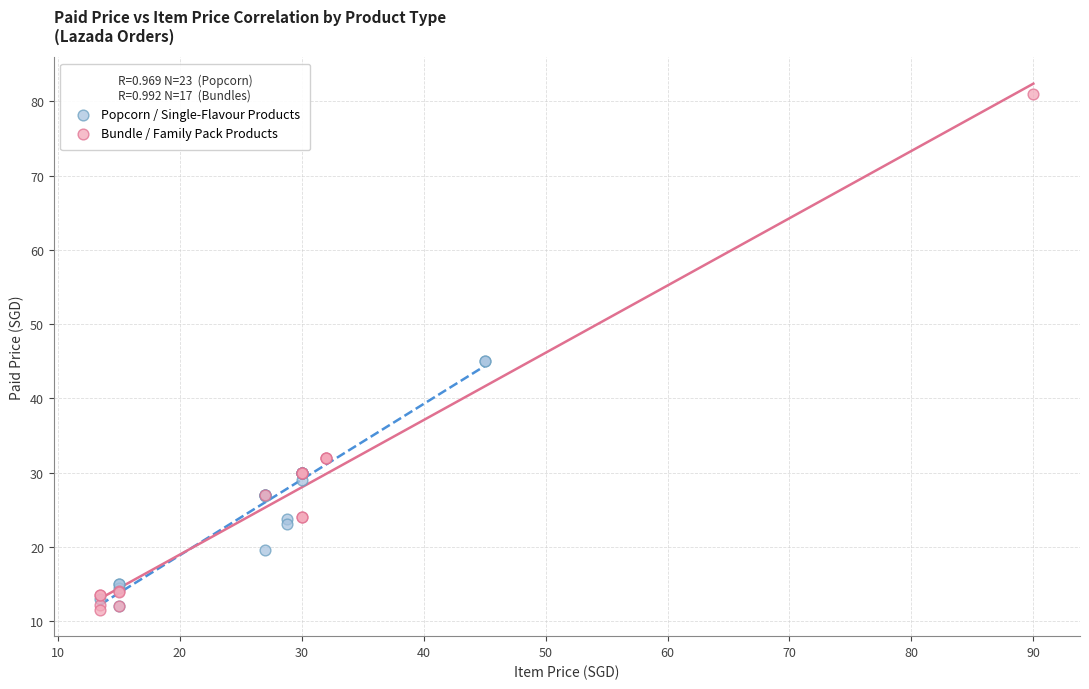

What are all the series names shown in the legend?

Popcorn / Single-Flavour Products, Bundle / Family Pack Products